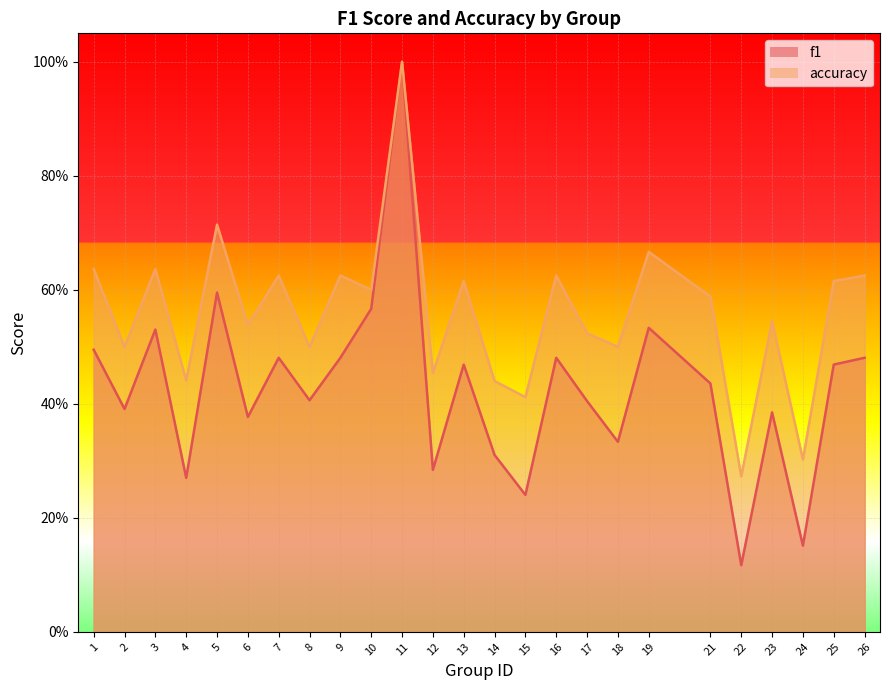

Does the chart display data point markers on the line(s)?

No